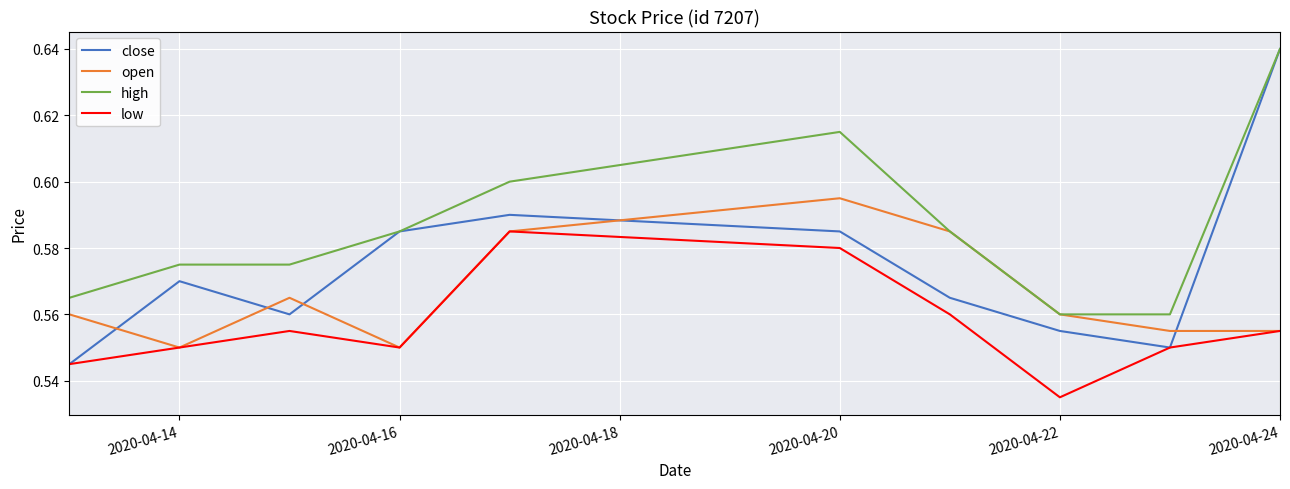

Which series has the largest total across all categories?

high